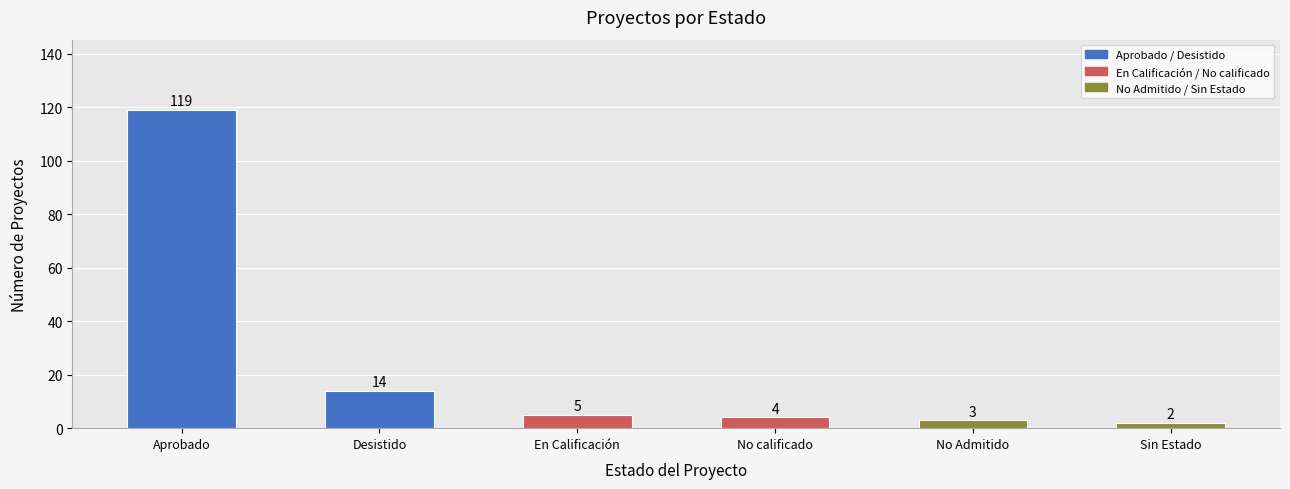

Does the chart contain stacked bars?

No